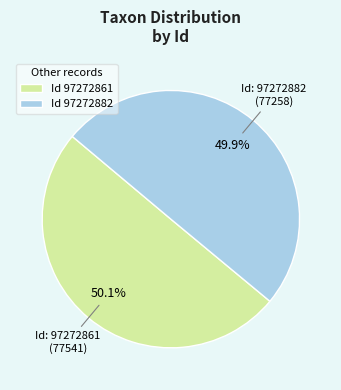

How many slices are in this pie chart?

2